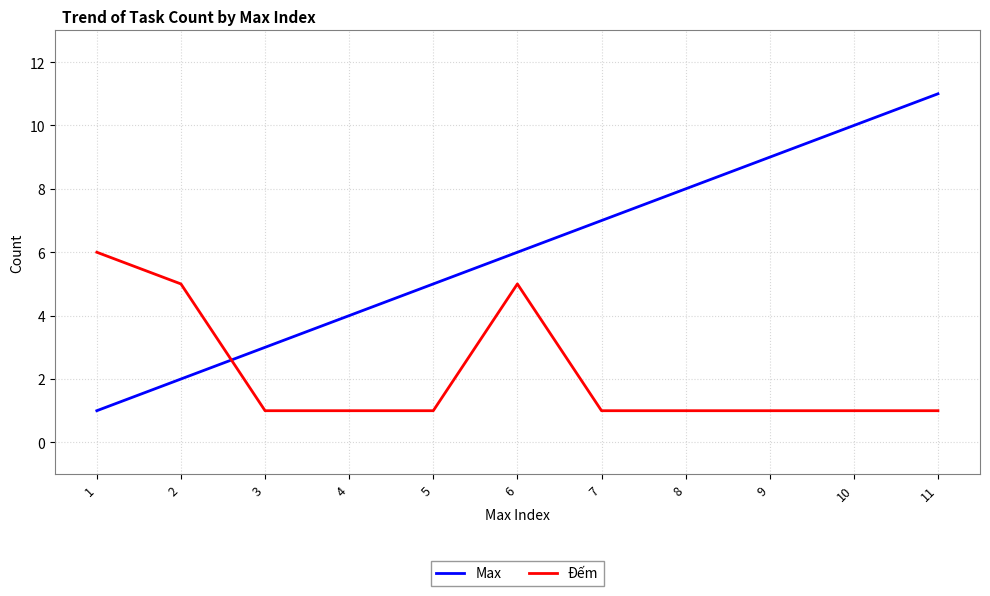

How many times do Đếm and Max cross each other?

1